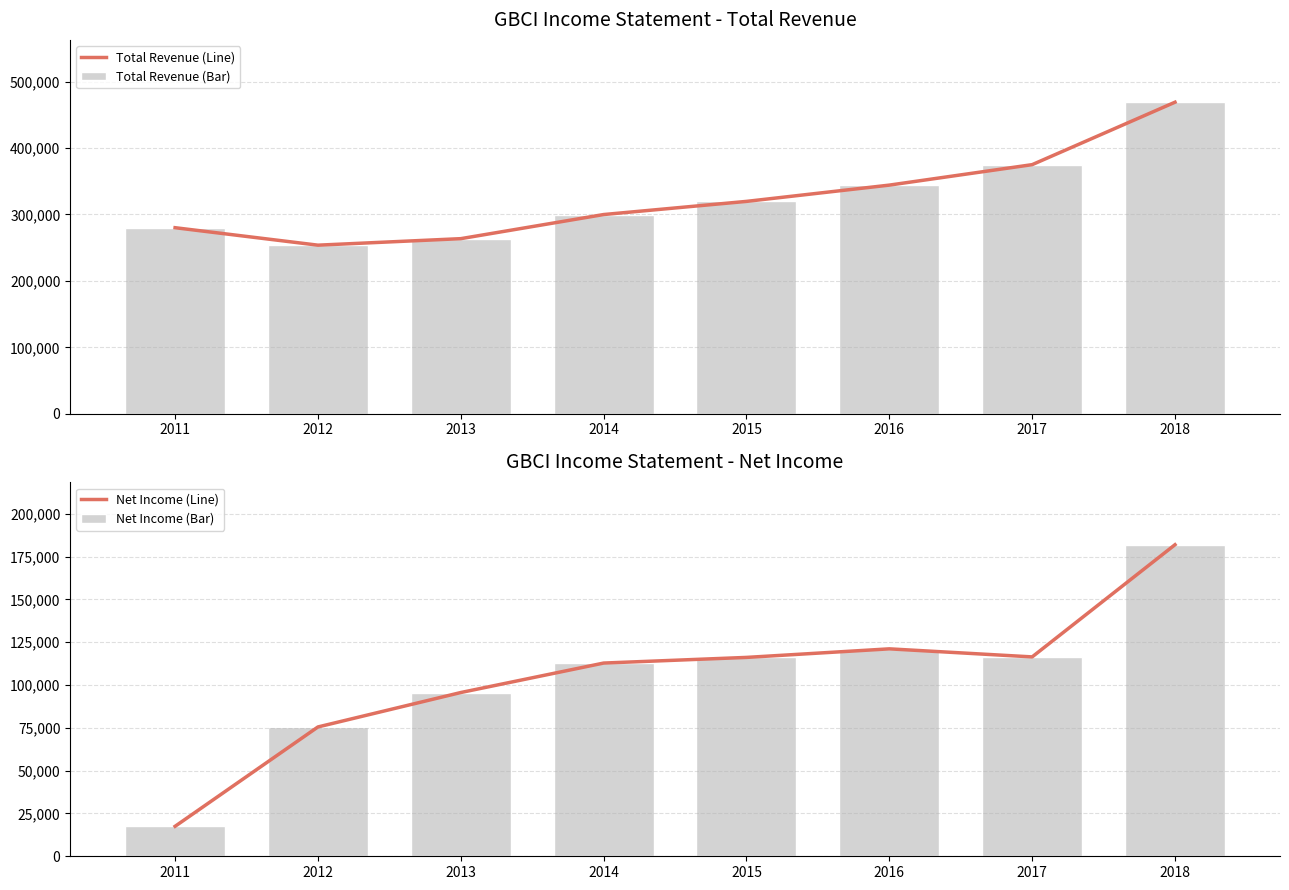

The Net Income (Bar) series shows 116100 at 2015. True or false?

True